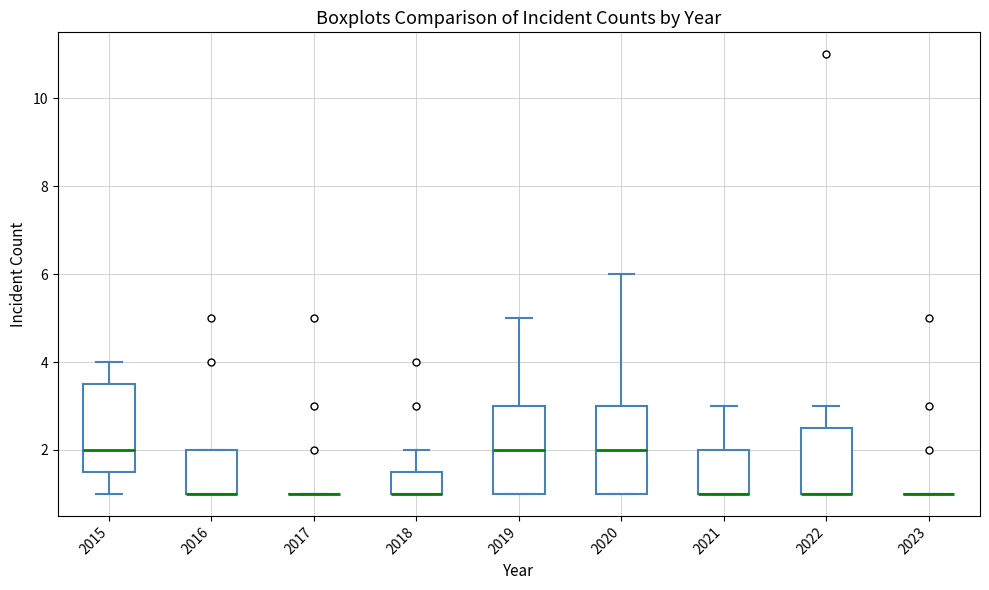

Reading left to right, read every box against the y-axis: the position of its median line, the range the box covers, and the ends of its whiskers. The values are not printed on the chart, so give them approximately, as read against the axis.

2015: median 2.0, box 1.6 to 3.6, whiskers 1.0 to 4.0
2016: median 1.0 (drawn on the box's lower edge), box 1.0 to 2.0, whiskers 1.0 to 2.0
2017: box collapsed to a line at 1.0, whiskers 1.0 to 1.0
2018: median 1.0 (drawn on the box's lower edge), box 1.0 to 1.6, whiskers 1.0 to 2.0
2019: median 2.0, box 1.0 to 3.0, whiskers 1.0 to 5.0
2020: median 2.0, box 1.0 to 3.0, whiskers 1.0 to 6.0
2021: median 1.0 (drawn on the box's lower edge), box 1.0 to 2.0, whiskers 1.0 to 3.0
2022: median 1.0 (drawn on the box's lower edge), box 1.0 to 2.6, whiskers 1.0 to 3.0
2023: box collapsed to a line at 1.0, whiskers 1.0 to 1.0